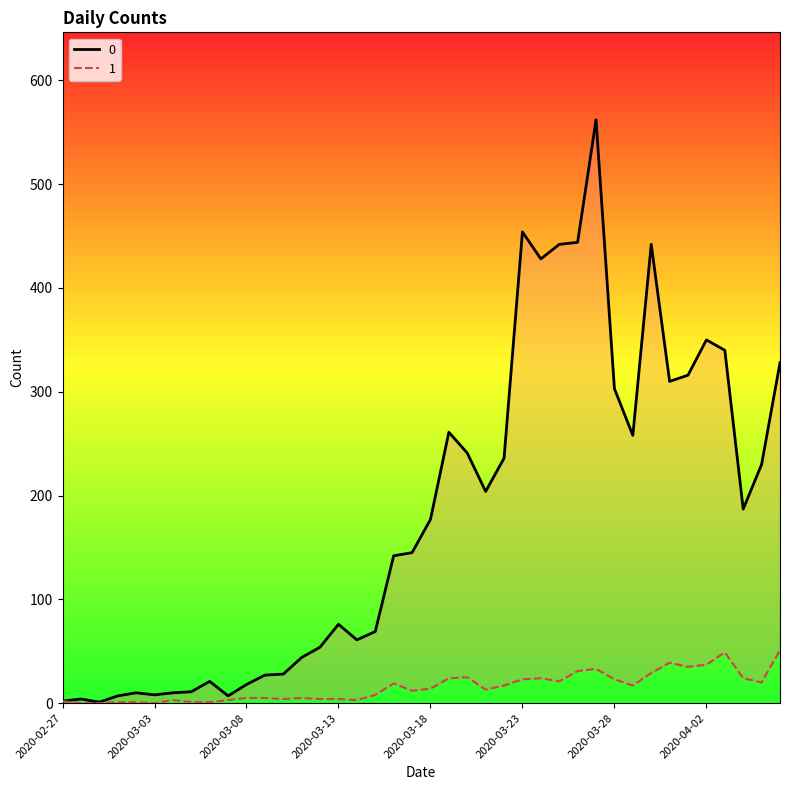

What is the spread (max minus min) of values at 2020-04-06?

277